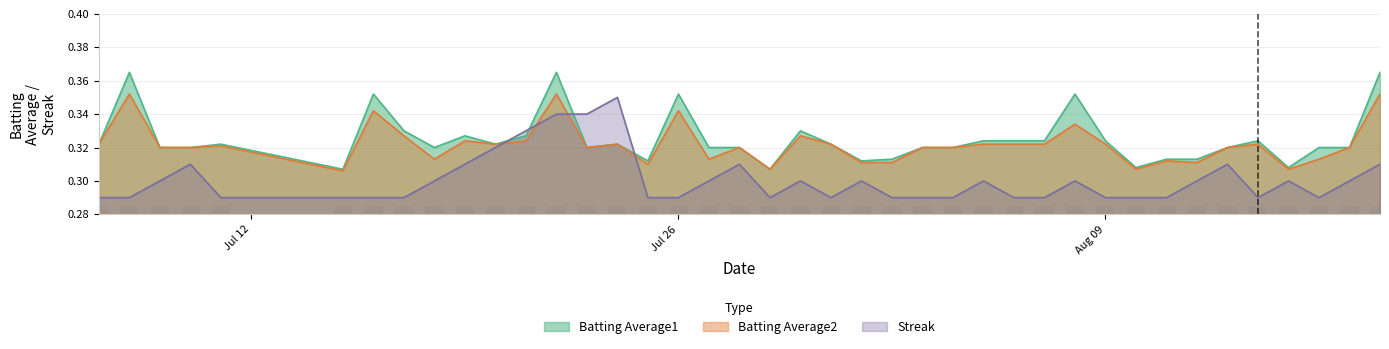

How many times do Streak and Batting Average1 cross each other?

4